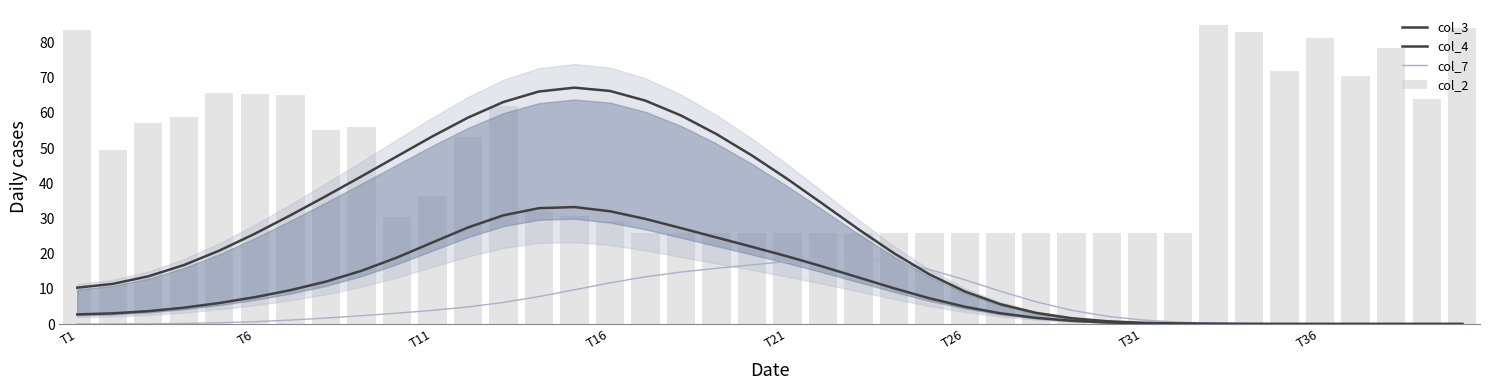

Does the chart contain stacked bars?

No